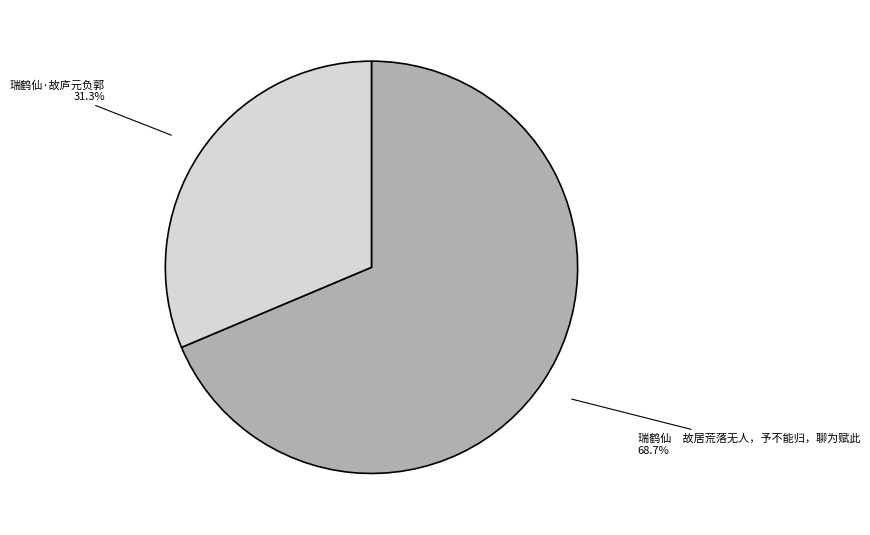

To the nearest percent, what is the difference between the largest and smallest slice percentages?

37%